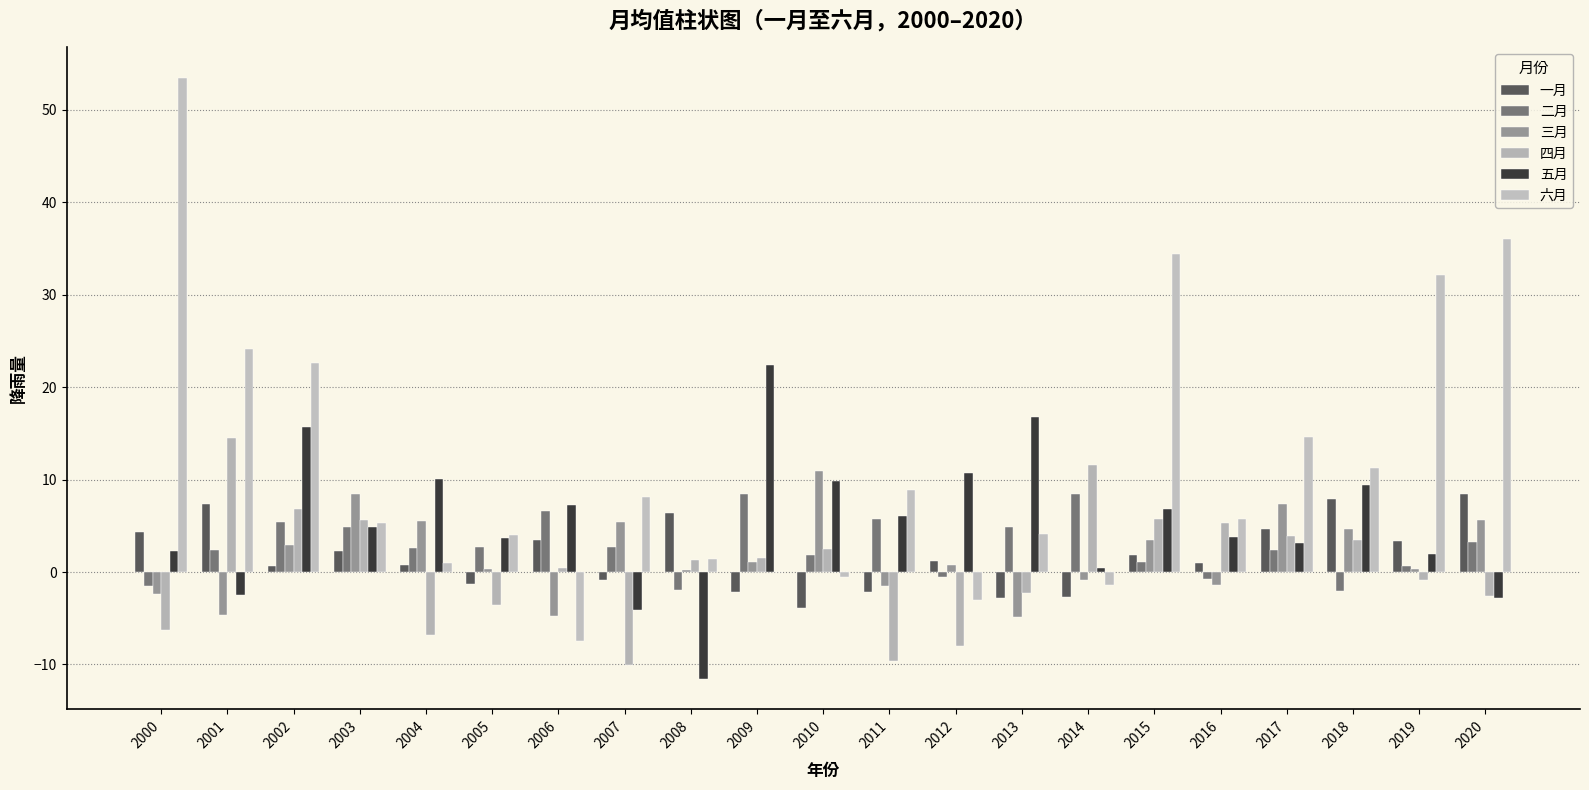

The 四月 series shows 6.8 at 2002. True or false?

True